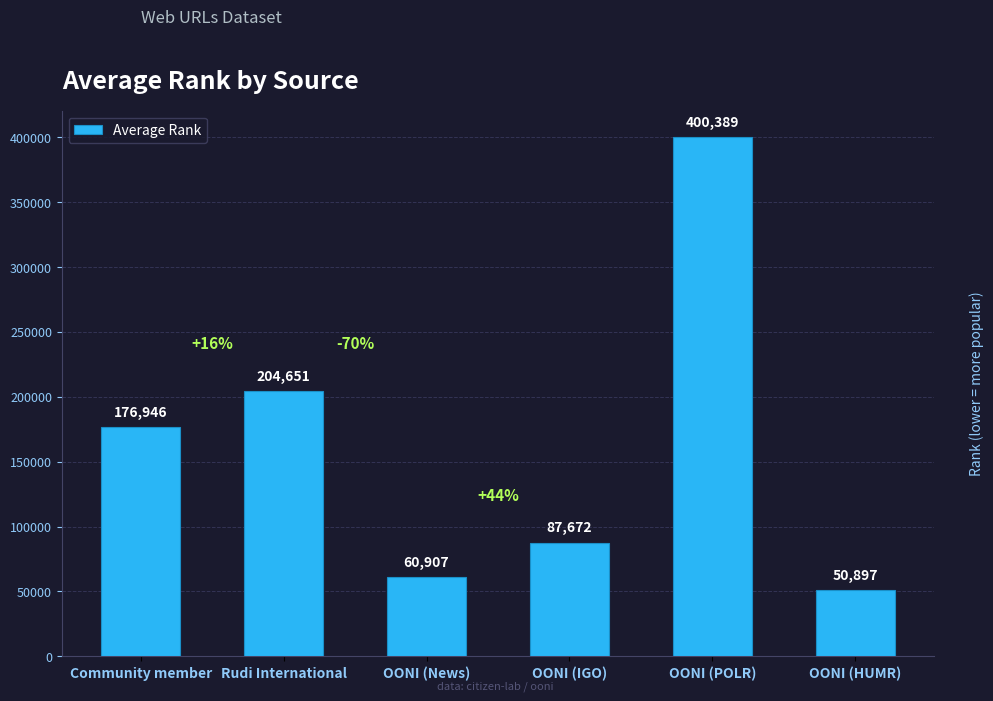

The value at OONI (HUMR) is 50897. True or false?

True